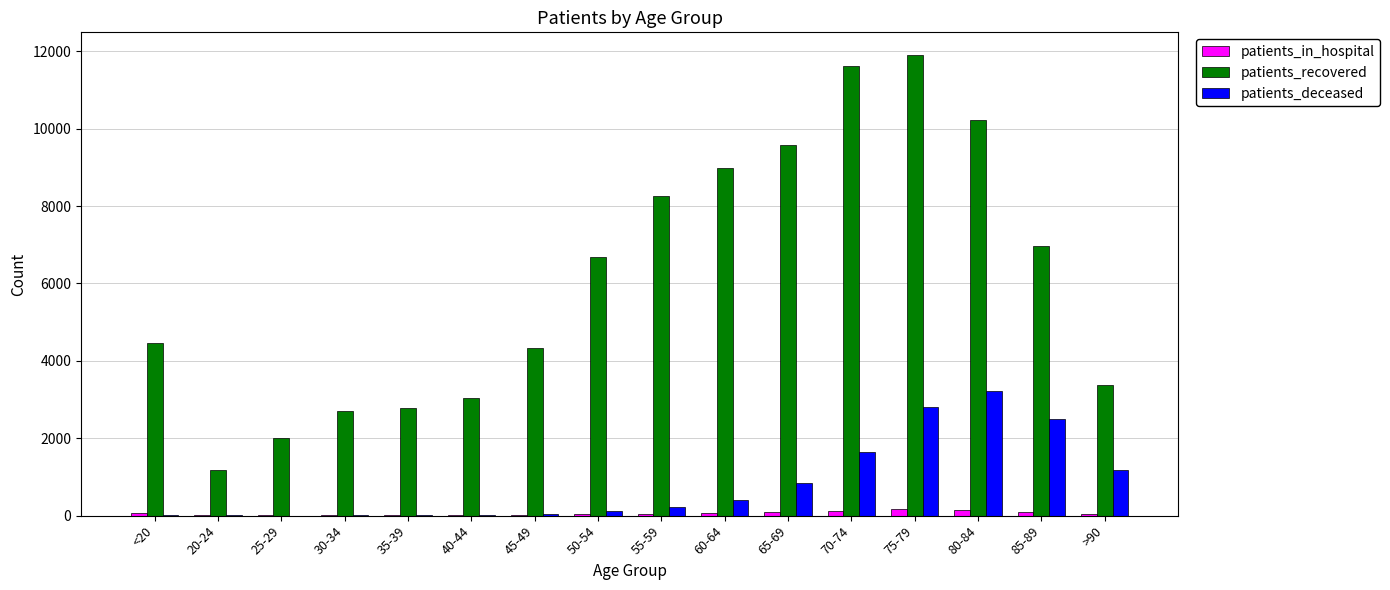

Which category has the highest value in the patients_recovered series?

75-79